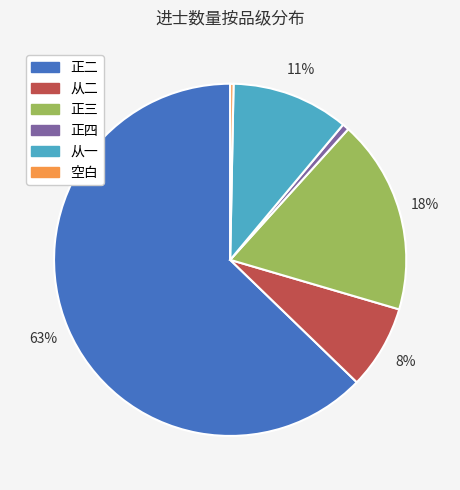

To the nearest percent, what is the combined percentage of 正三 and 从二?

26%